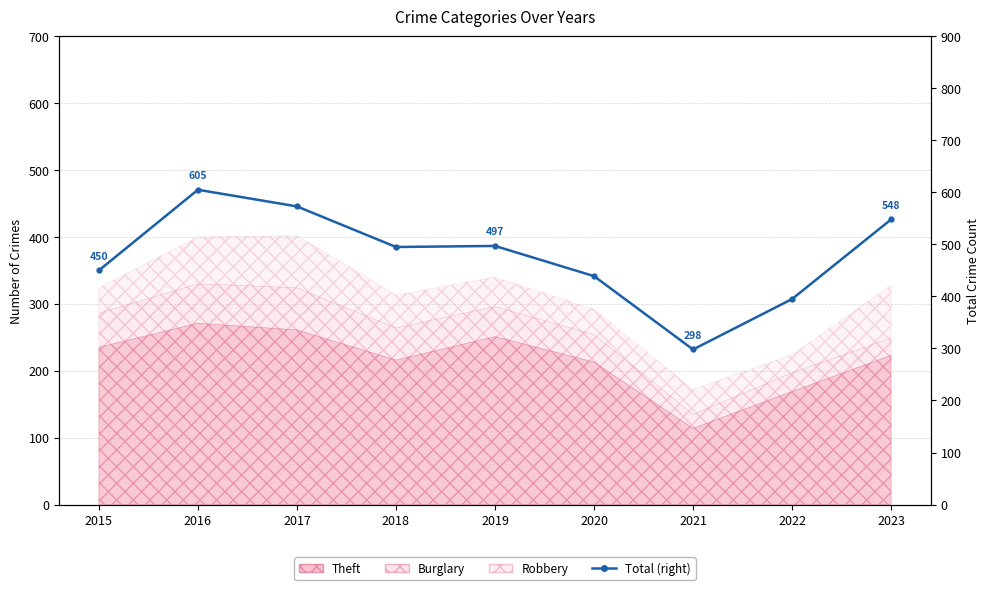

What is the minimum value shown in the chart?

298